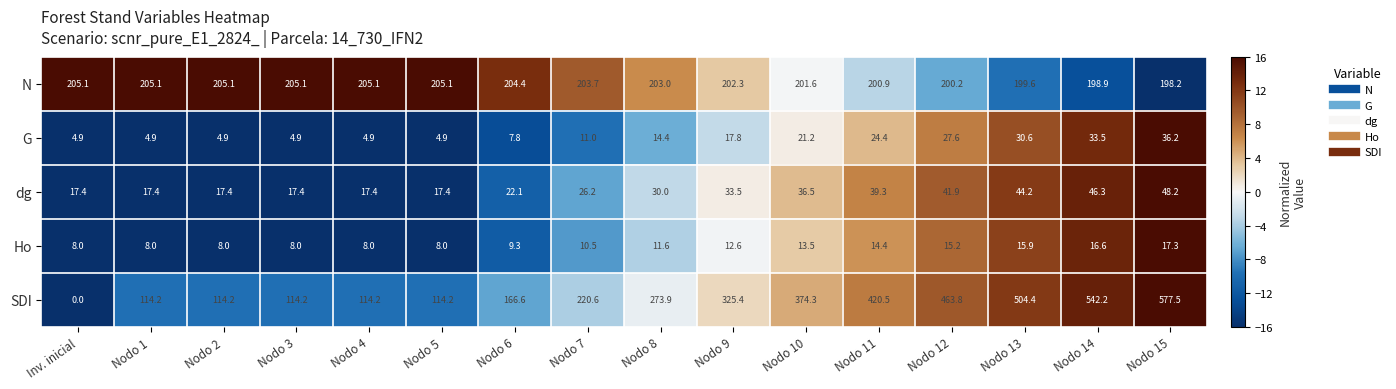

What is the smallest value displayed?

0.0